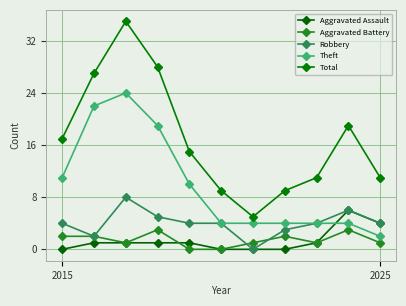

How many positive values does the Robbery series have?

10